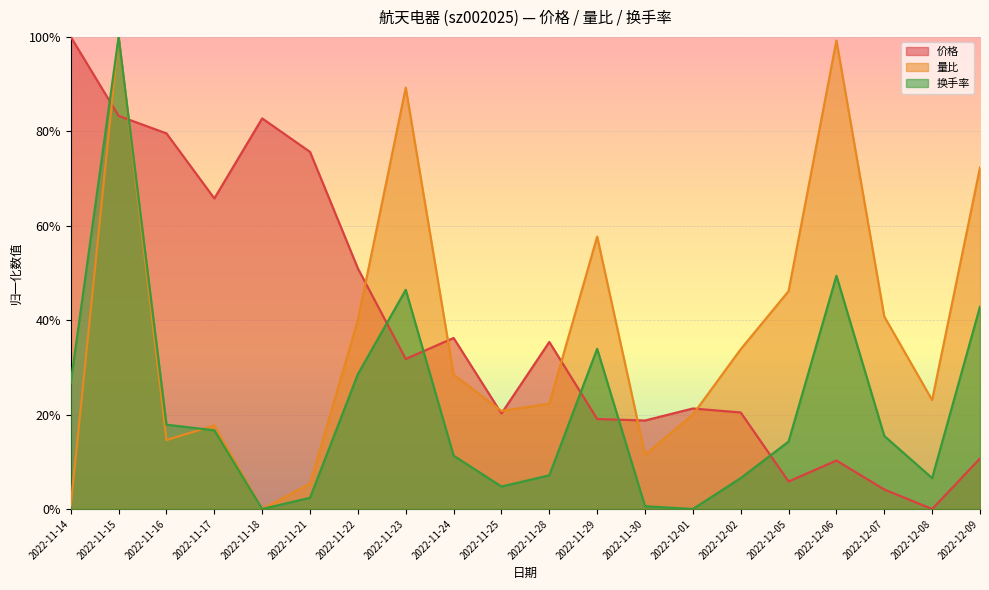

List the series in order of their peak value, lowest first.

量比, 换手率, 价格